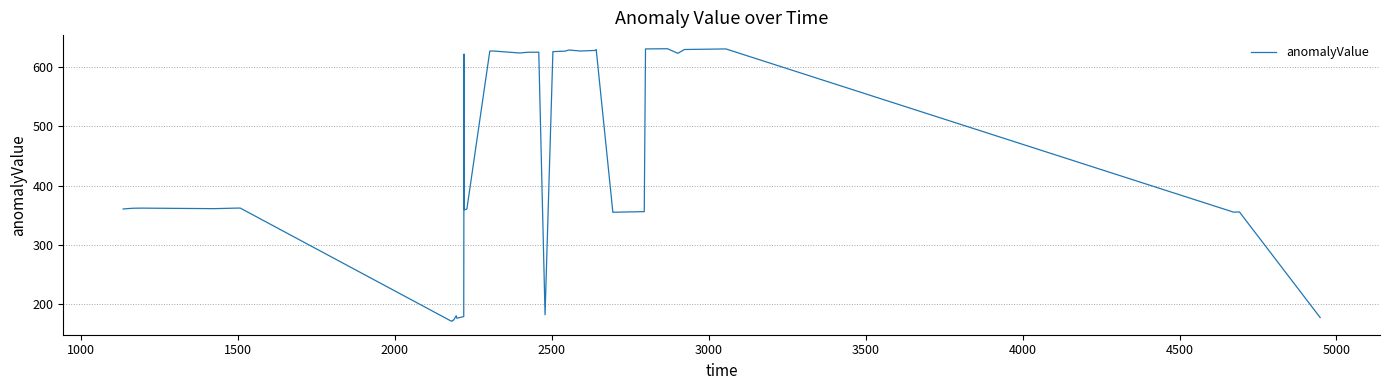

What is the difference between the maximum and minimum values?

458.7